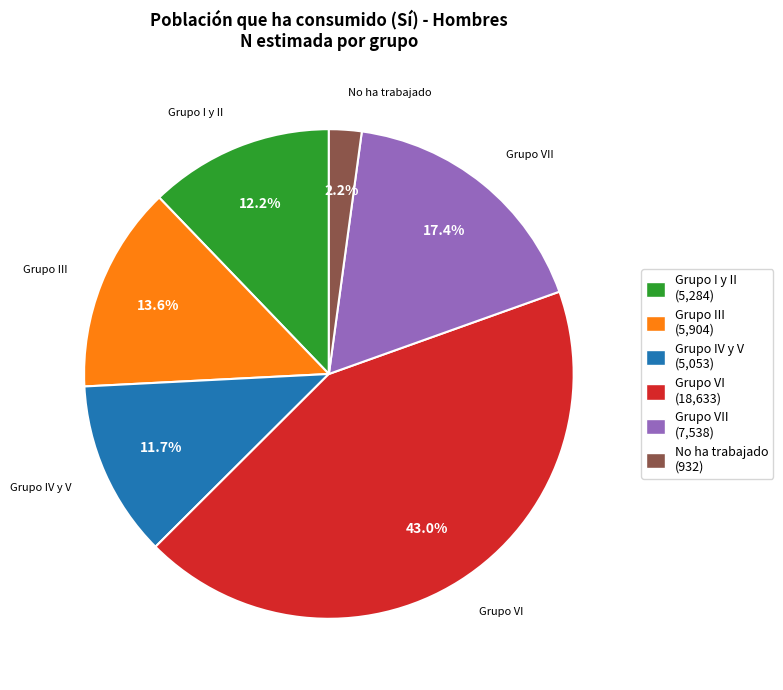

How many slices are in this pie chart?

6